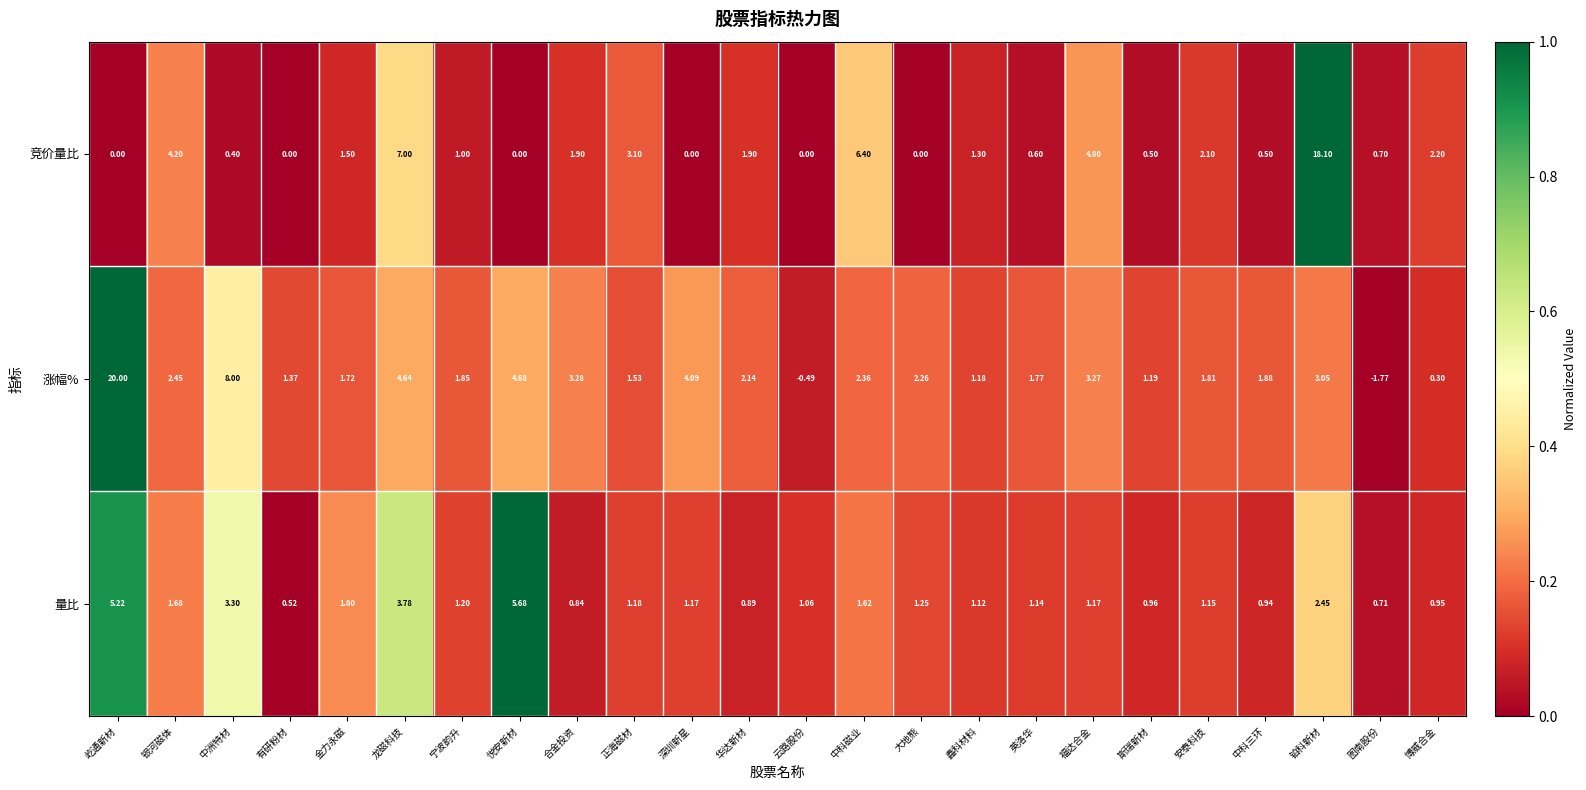

How many series are shown in this chart?

3